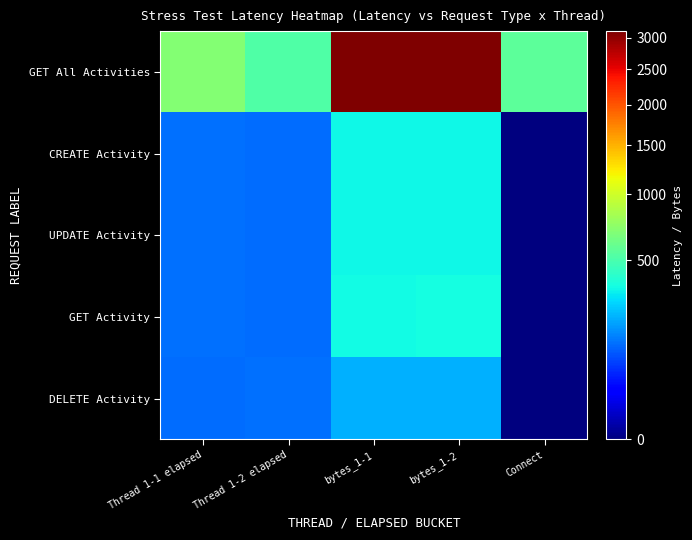

Which label corresponds to the smallest value in the chart?

Connect